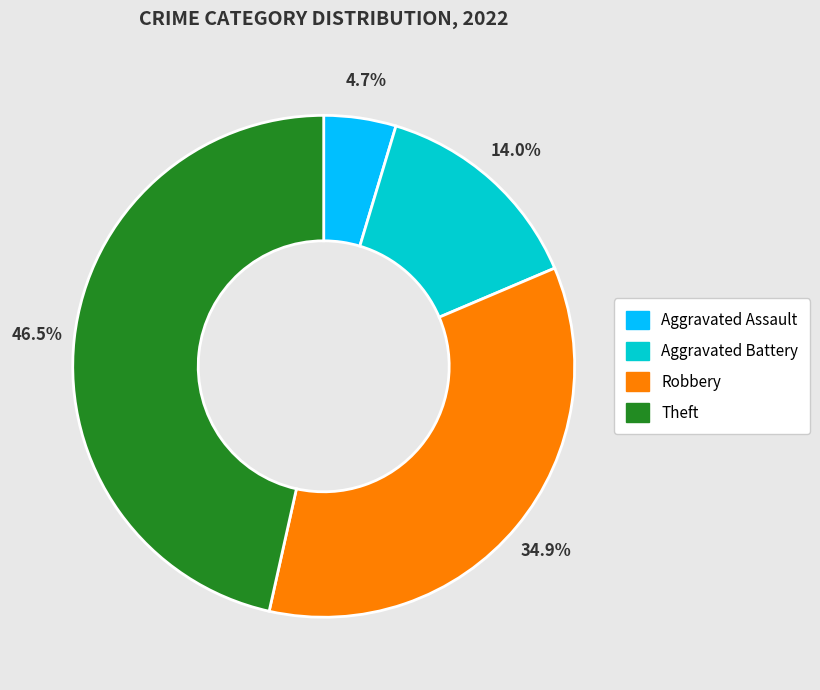

Does any single category account for the majority?

No